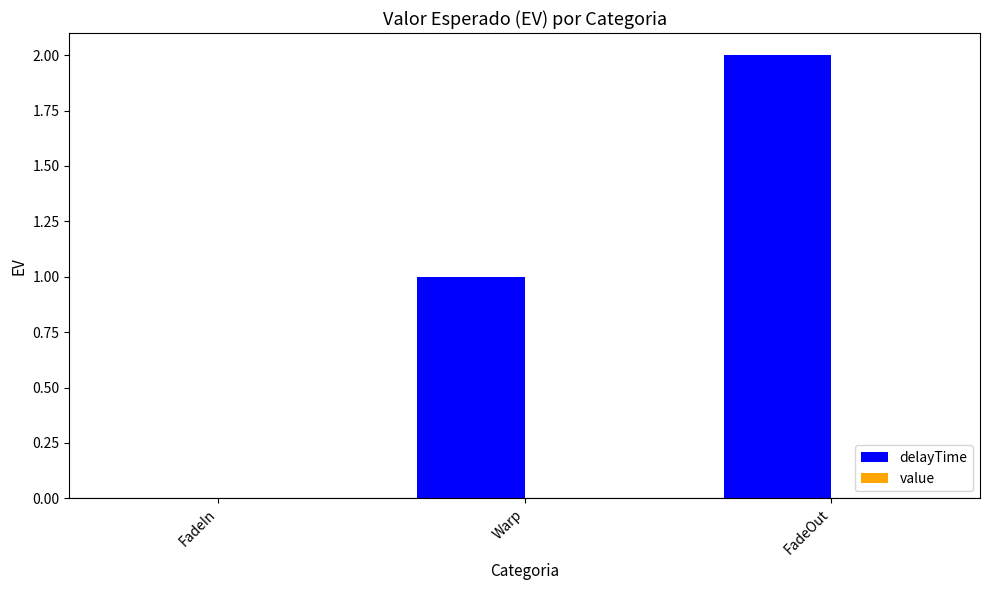

True or false: the data shows -1 at FadeIn.

False